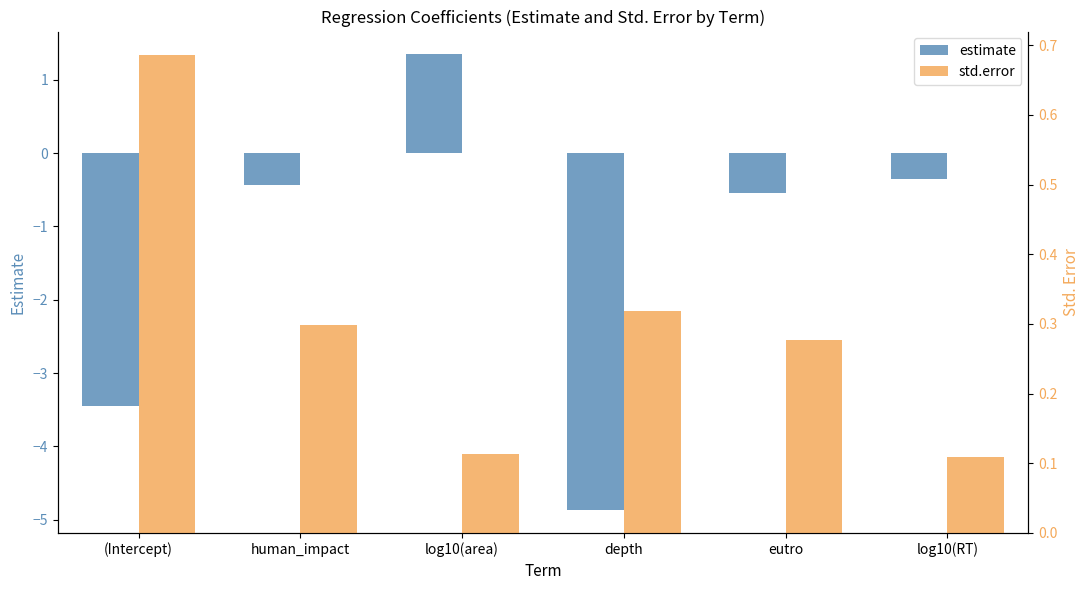

What is the value of the std.error bar at the 5th from the left?

0.3